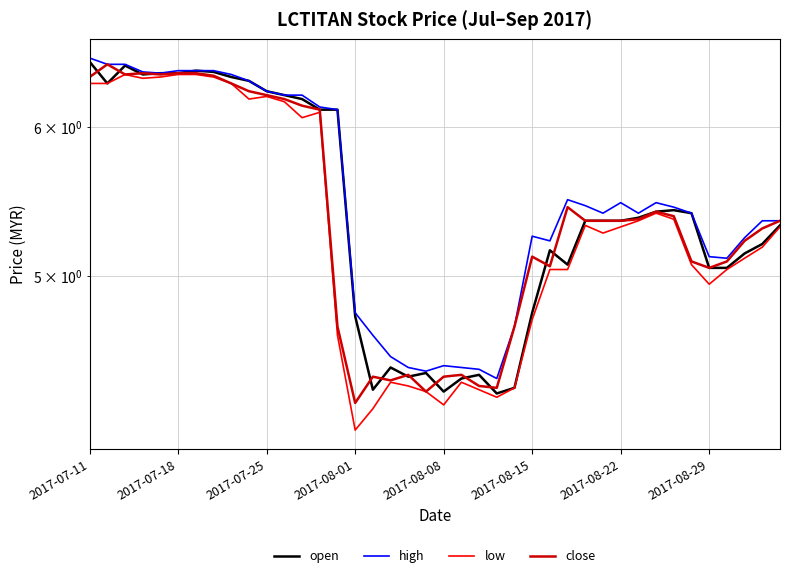

What is the difference between the high values at 21 and 24?

0.2